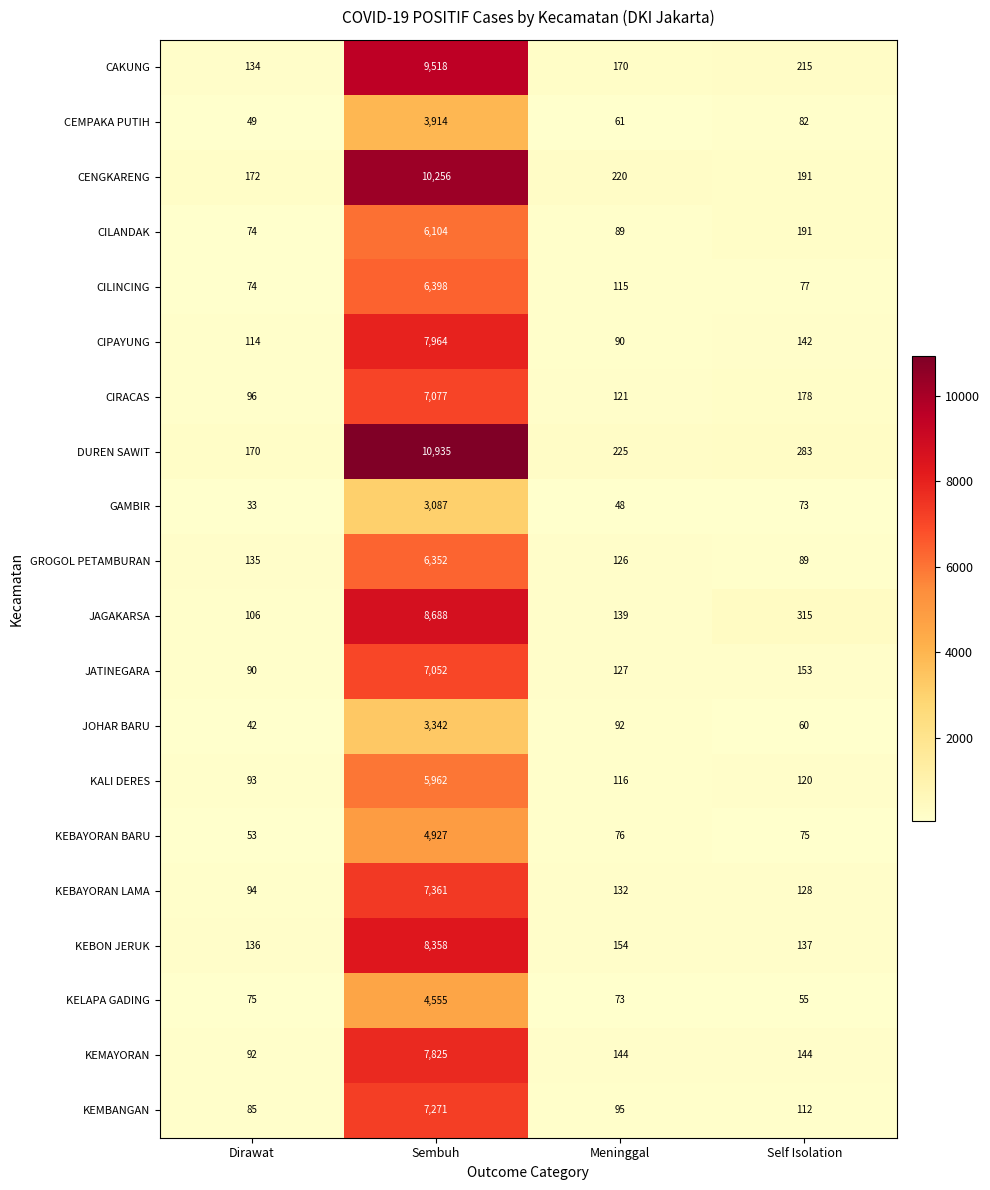

Count the number of categories in the chart.

4